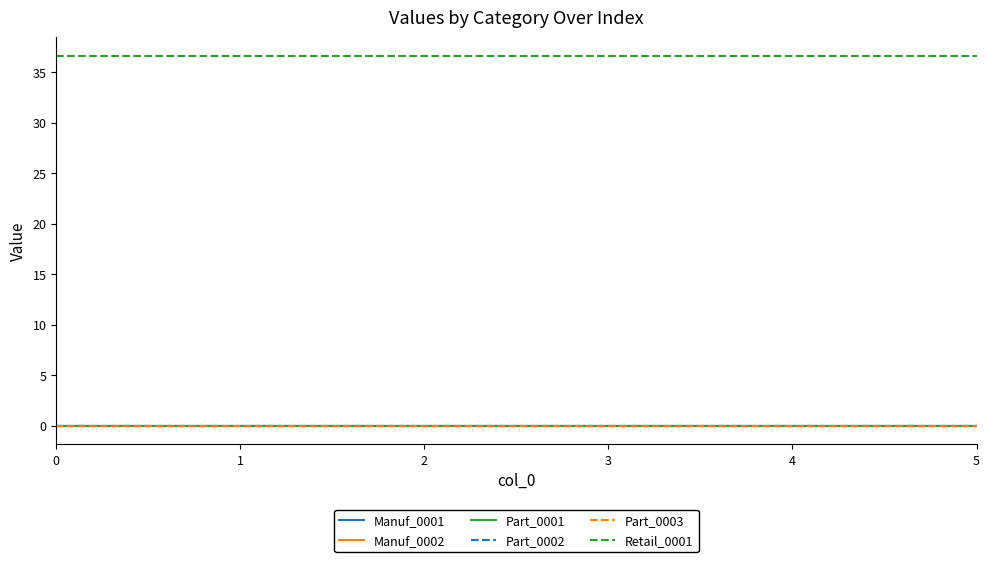

Does the chart have visible grid lines?

No